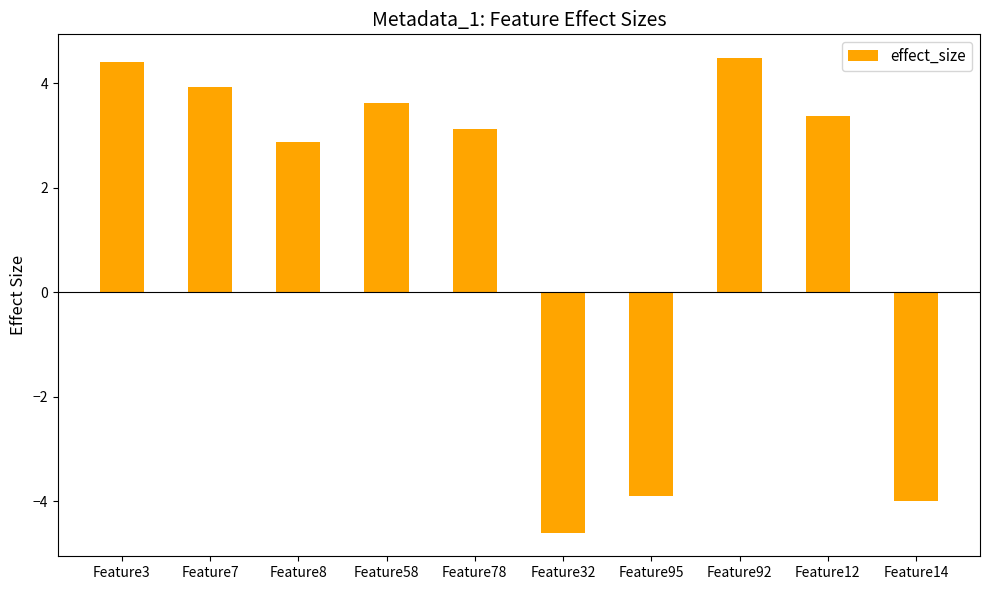

What is the ratio of the value at Feature12 to the value at Feature78?

1.1